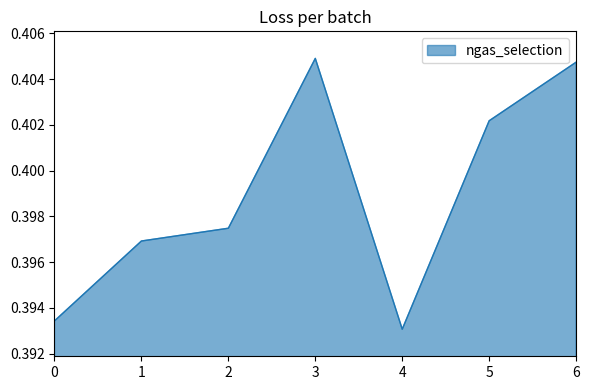

How many series are shown in this chart?

1